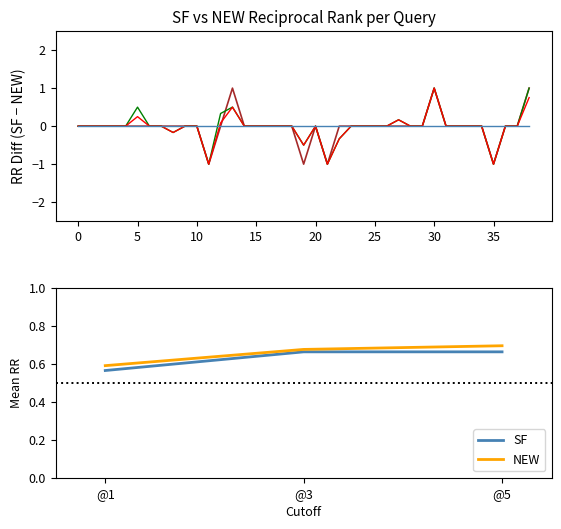

Is the value of NEW at @5 greater than the value of SF at @5?

Yes